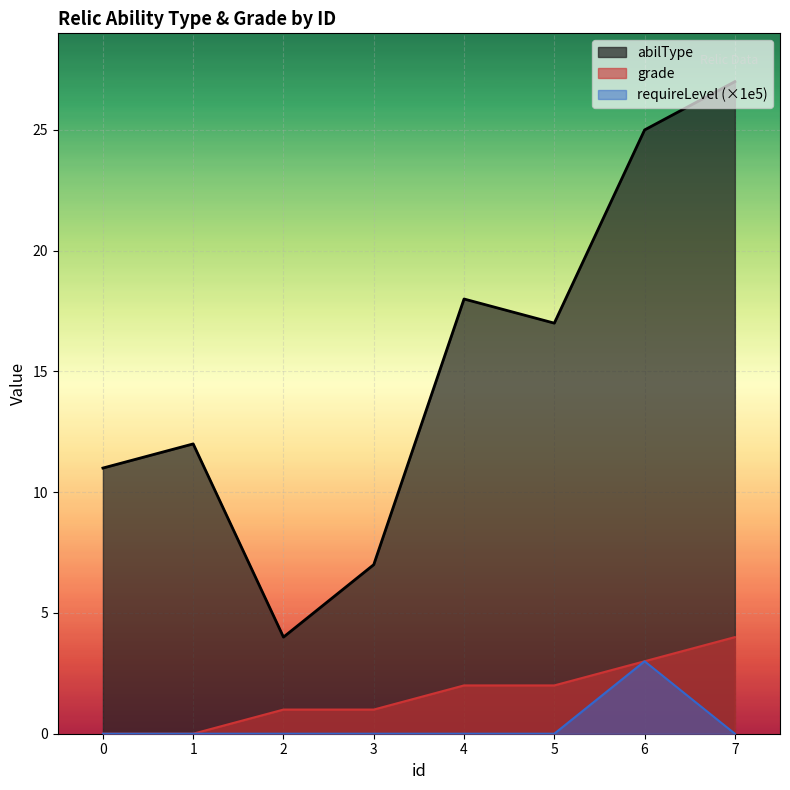

True or false: requireLevel and abilType cross at least once.

False